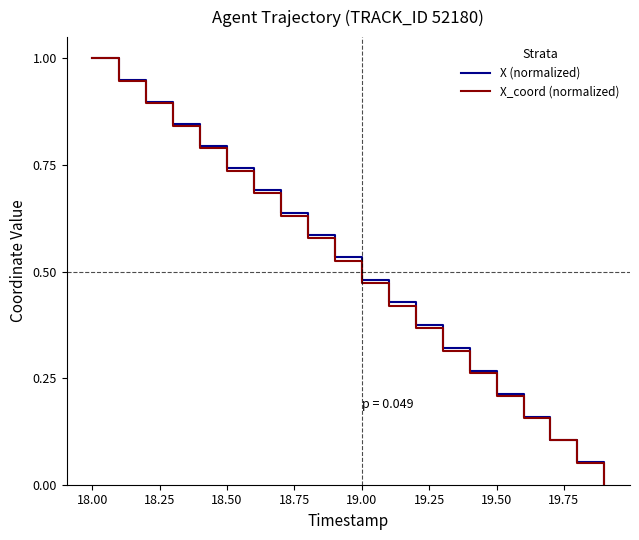

What is the maximum value shown in the chart?

1.0